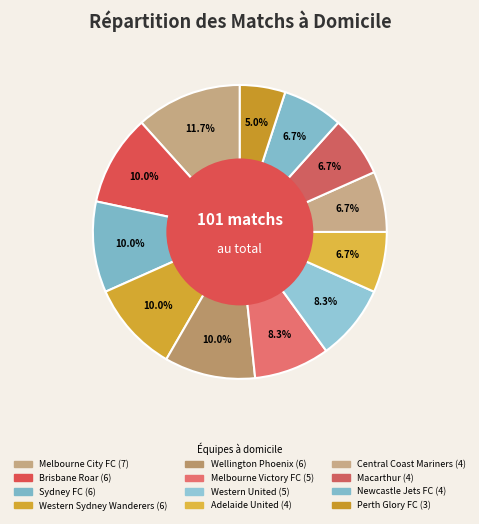

How many slices are in this pie chart?

12